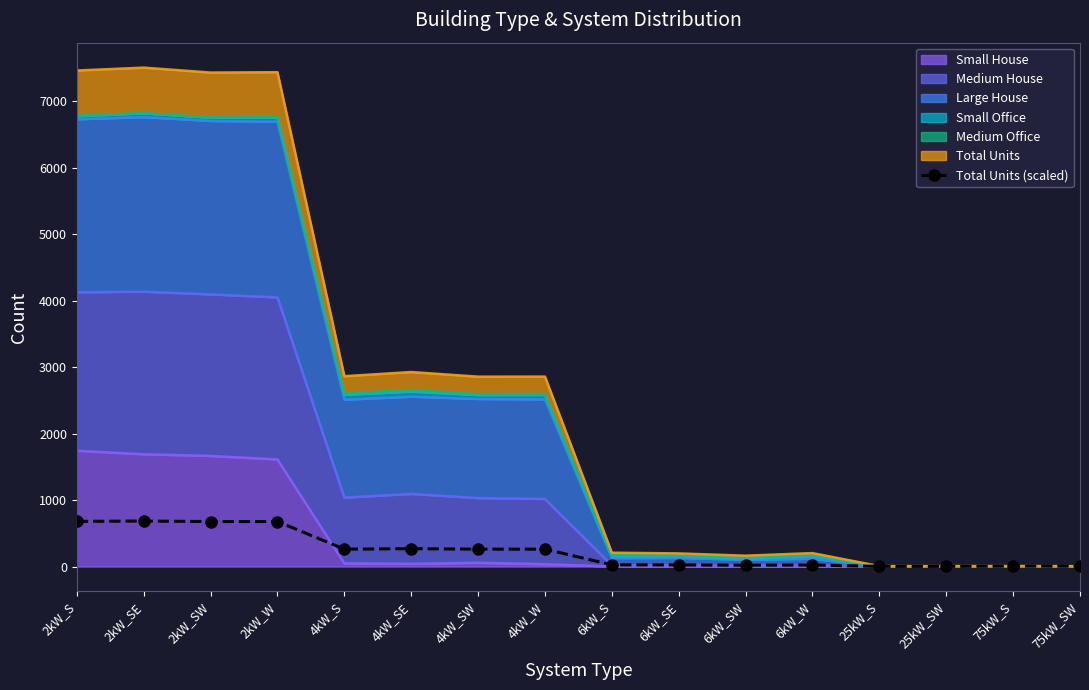

What is the ratio of the value at 6kW_W to the value at 4kW_W?

0.1